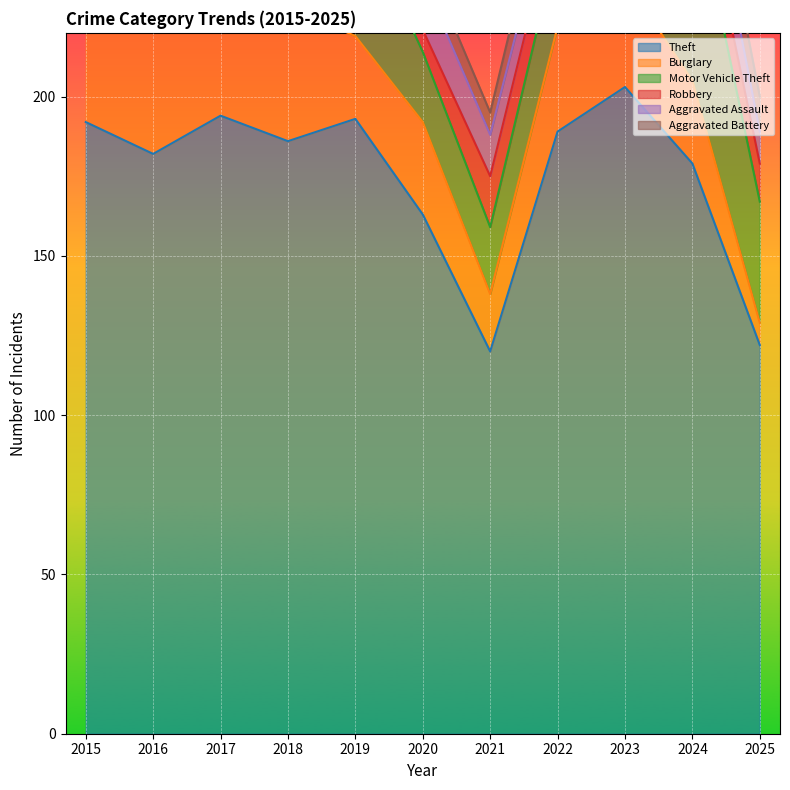

True or false: Theft and Robbery intersect in this chart.

False